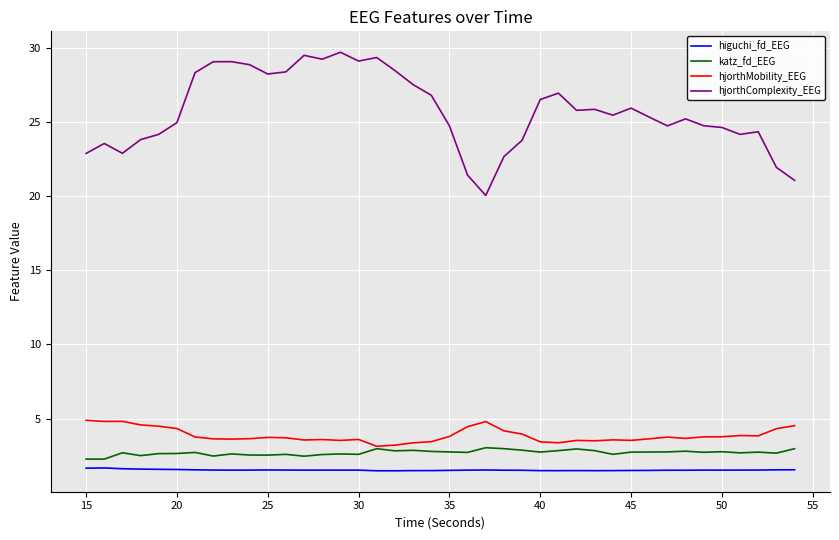

Rank the series by their maximum value, from highest to lowest.

hjorthComplexity_EEG, hjorthMobility_EEG, katz_fd_EEG, higuchi_fd_EEG